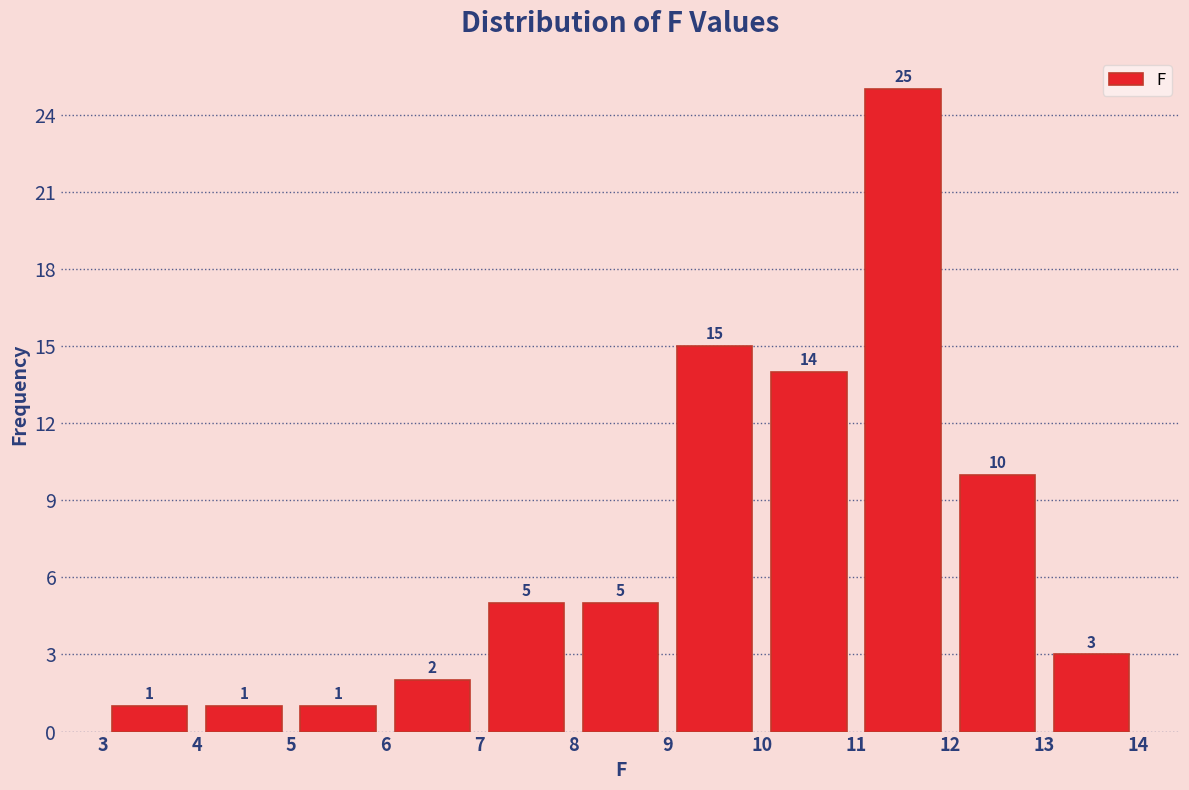

Reading left to right, transcribe this chart: for each bar, give the range it covers on the x-axis and its height.

3 to 4: 1
4 to 5: 1
5 to 6: 1
6 to 7: 2
7 to 8: 5
8 to 9: 5
9 to 10: 15
10 to 11: 14
11 to 12: 25
12 to 13: 10
13 to 14: 3